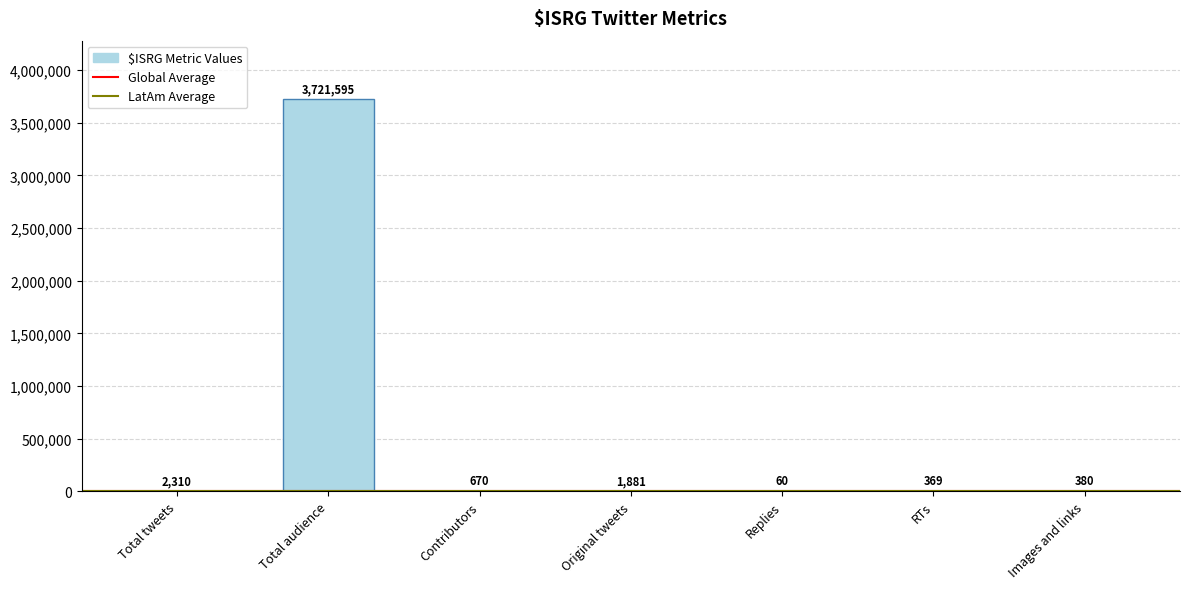

Are the bars horizontal?

No